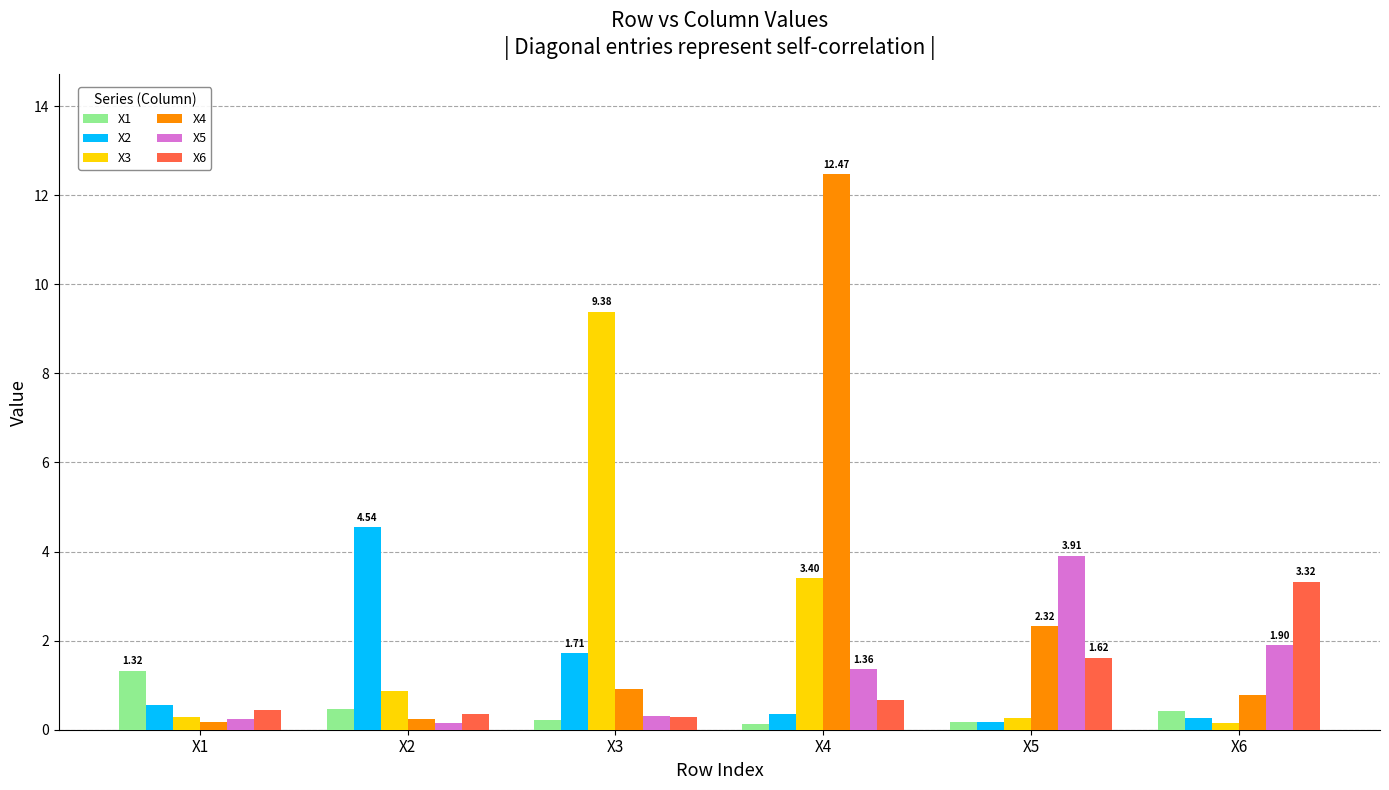

At which category is the sum across all series the highest?

X4